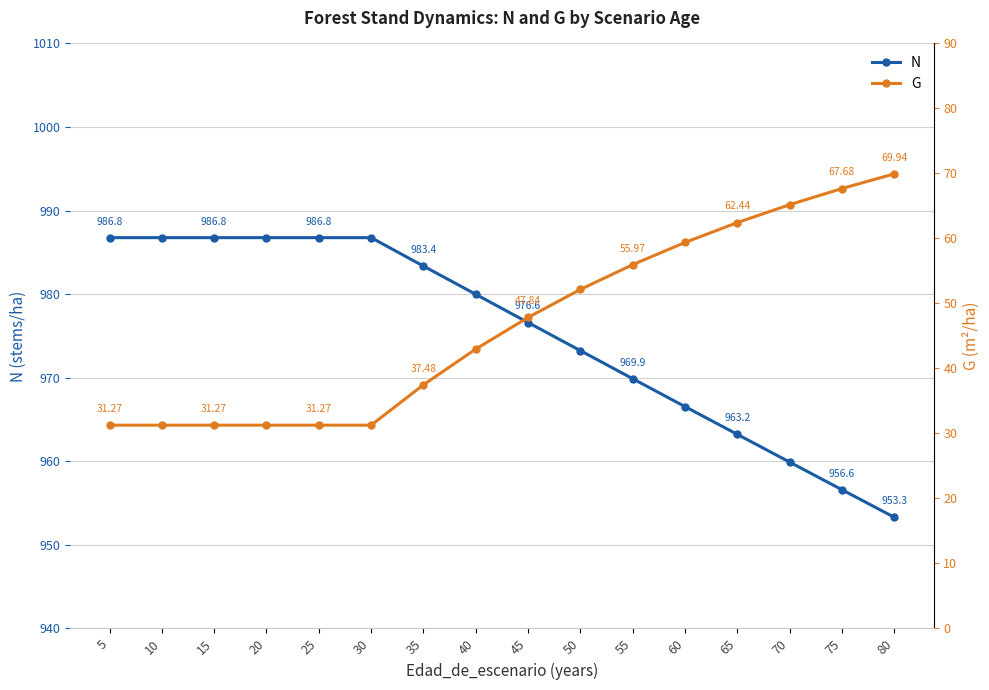

What is the difference between the N values at 25 and 65?

23.5